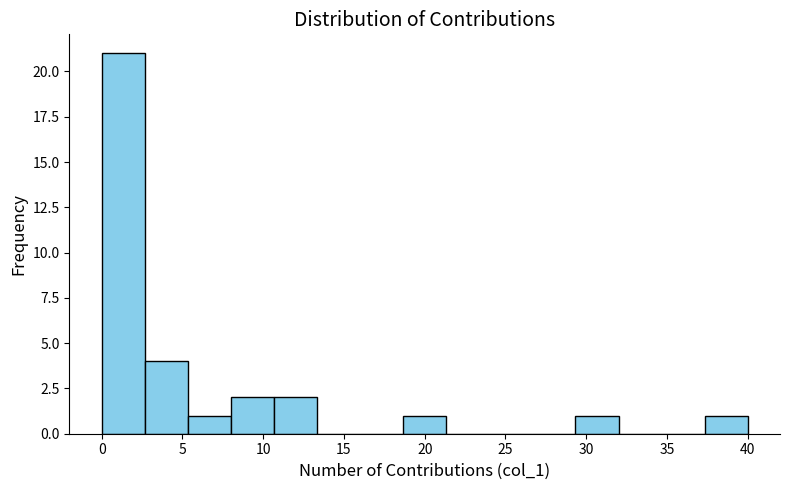

Over which range of the x-axis is the bar tallest?

0.0 to 2.5